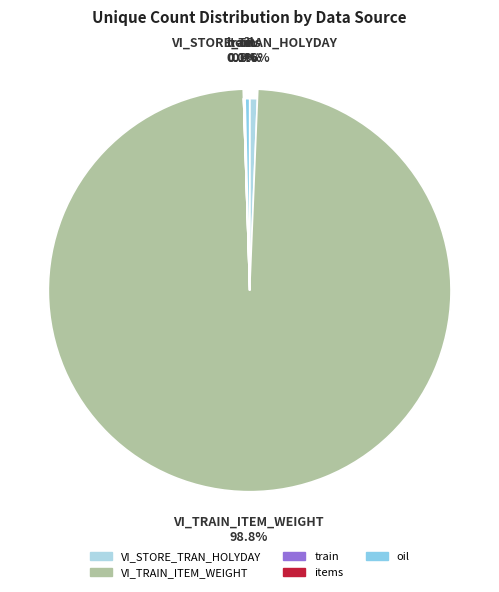

Which slice represents more than half of the pie?

VI_TRAIN_ITEM_WEIGHT